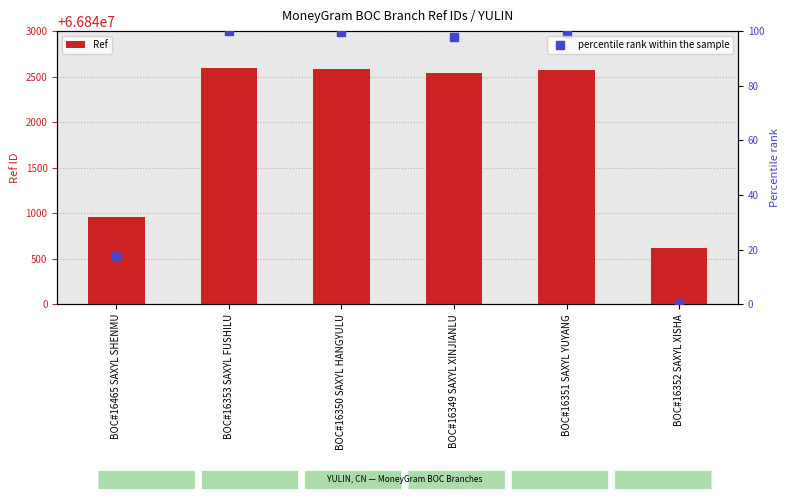

At how many categories does at least one series exceed 53576581?

6